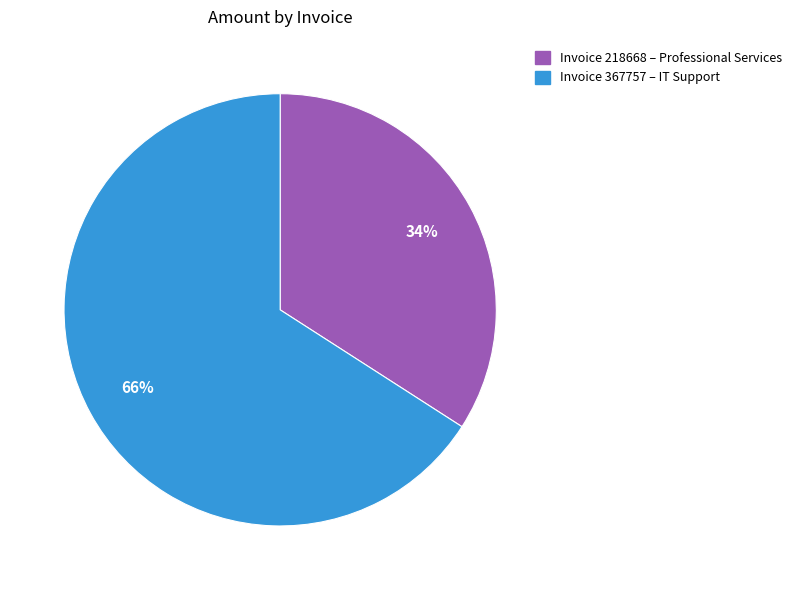

To the nearest percent, what is the average slice percentage?

50%